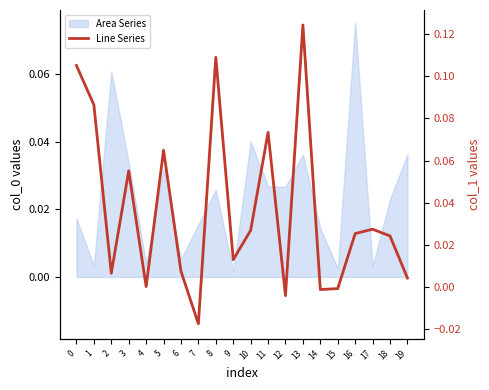

Reading left to right, list all the values displayed in this chart.

0.1	0.1	0.0	0.1	0.0	0.1	0.0	-0.0	0.1	0.0	0.0	0.1	-0.0	0.1	-0.0	-0.0	0.0	0.0	0.0	0.0